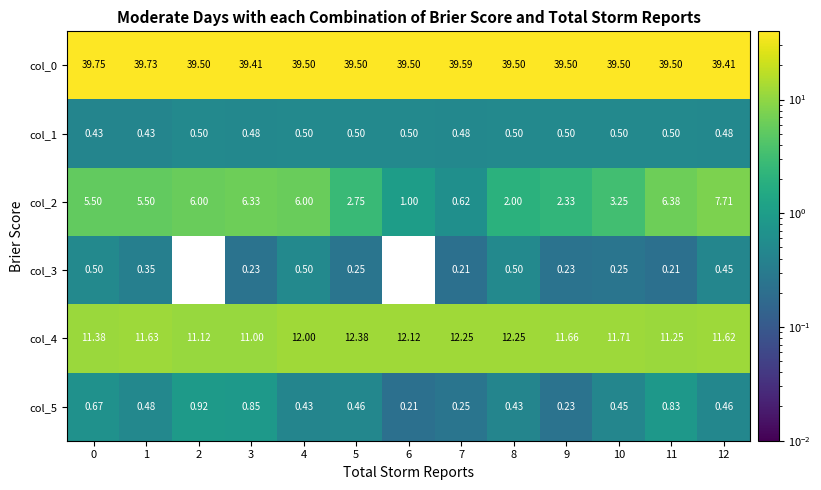

At how many categories does at least one series exceed 6?

13